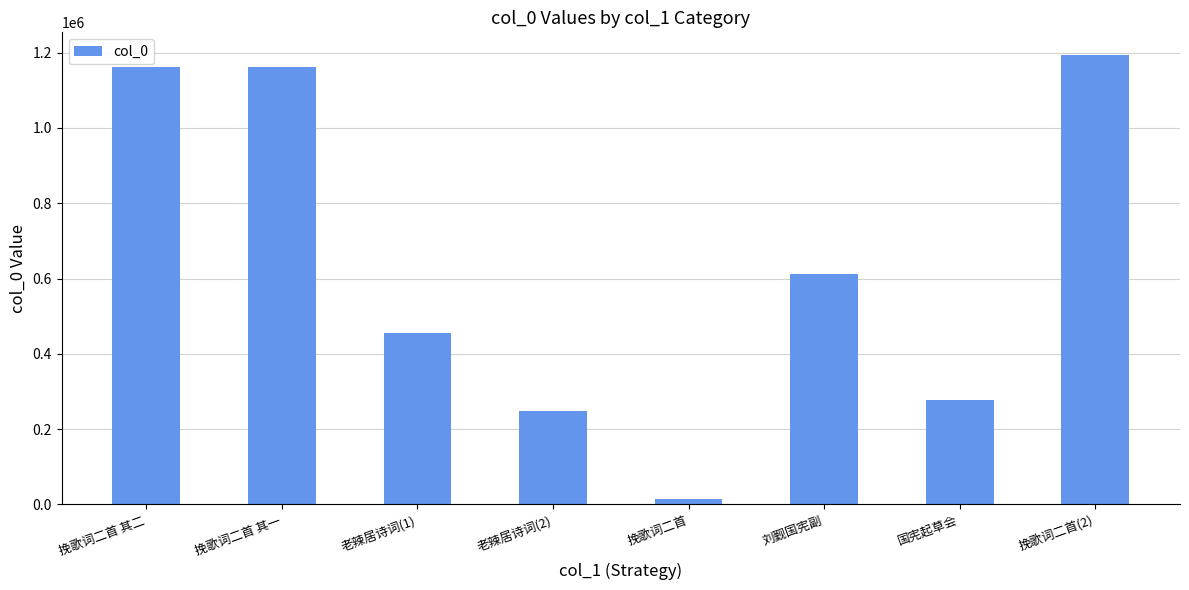

Which label corresponds to the smallest value in the chart?

挽歌词二首